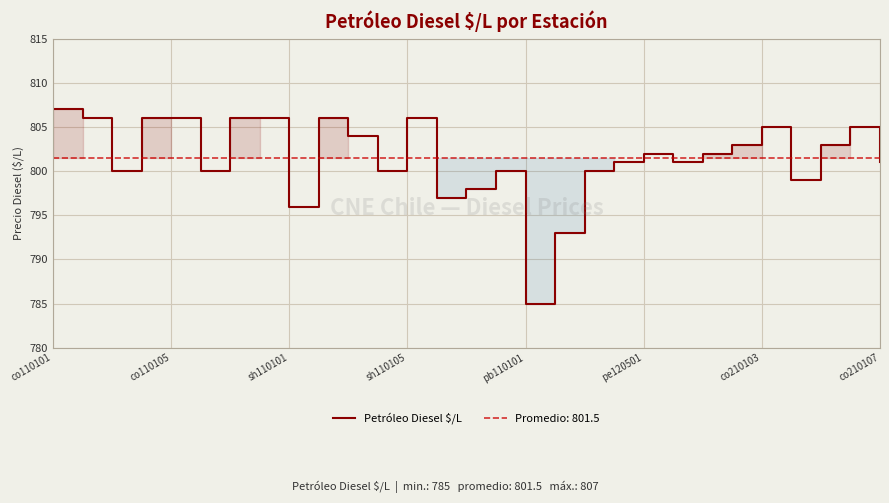

Where is the first local maximum?

9